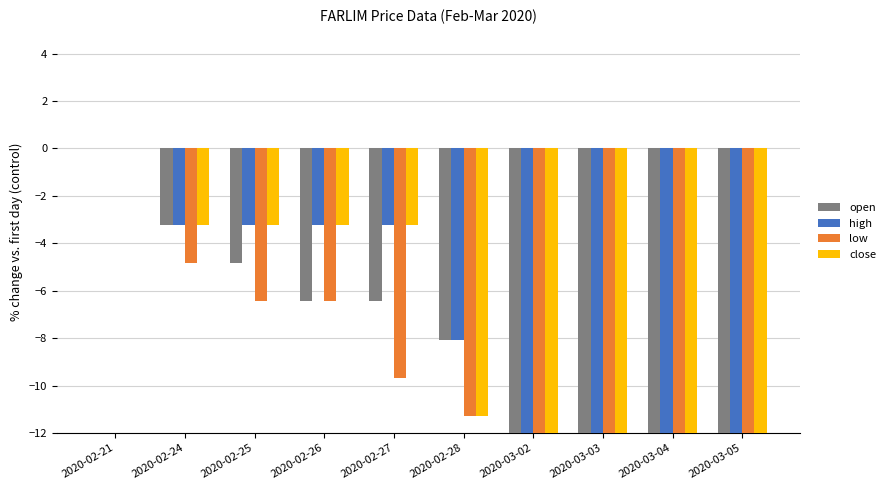

What position from the right is 2020-02-24?

9